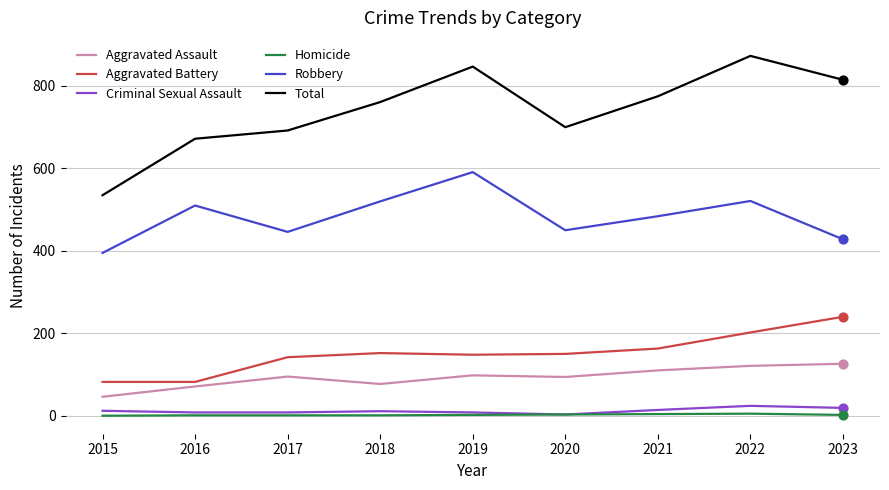

Which series has the largest total across all categories?

Total